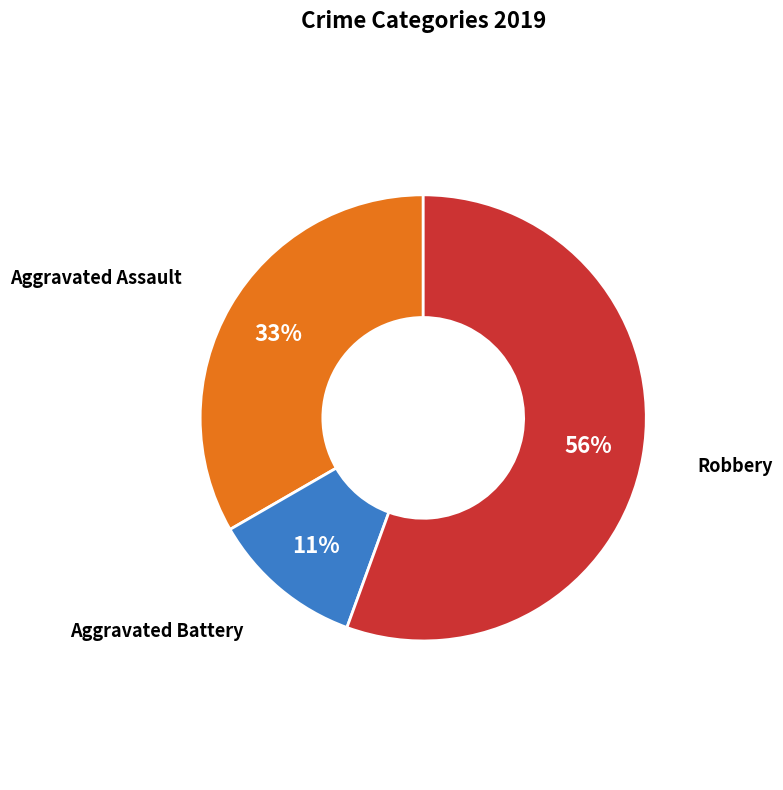

Is there any slice that represents more than half of the pie?

Yes